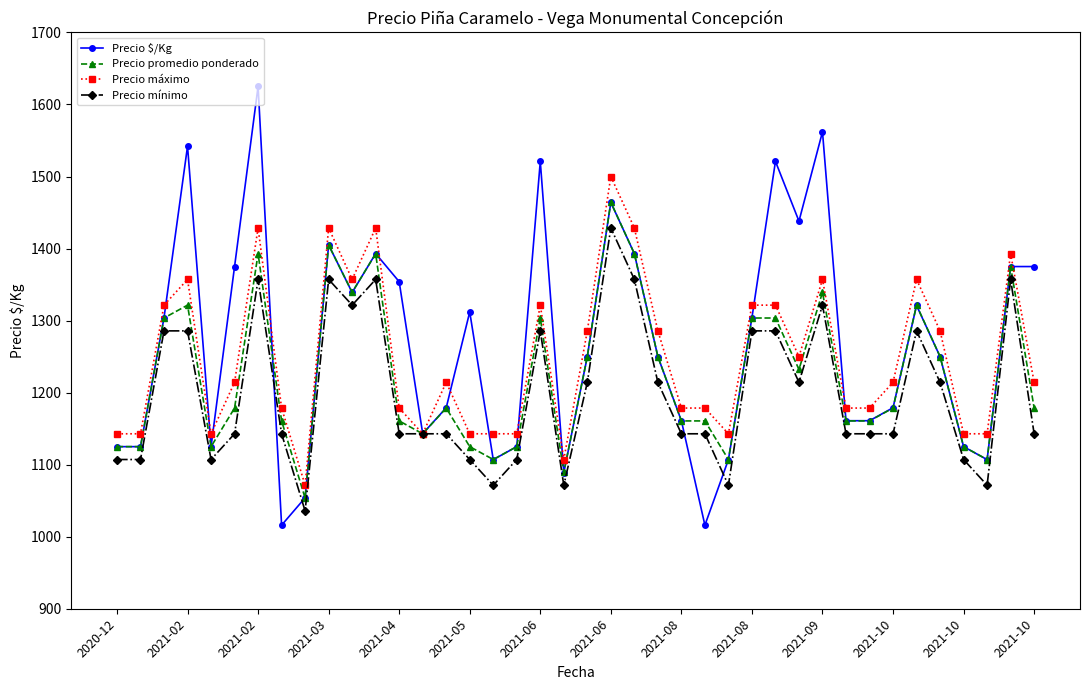

What is the maximum value for Precio máximo?

1500.0